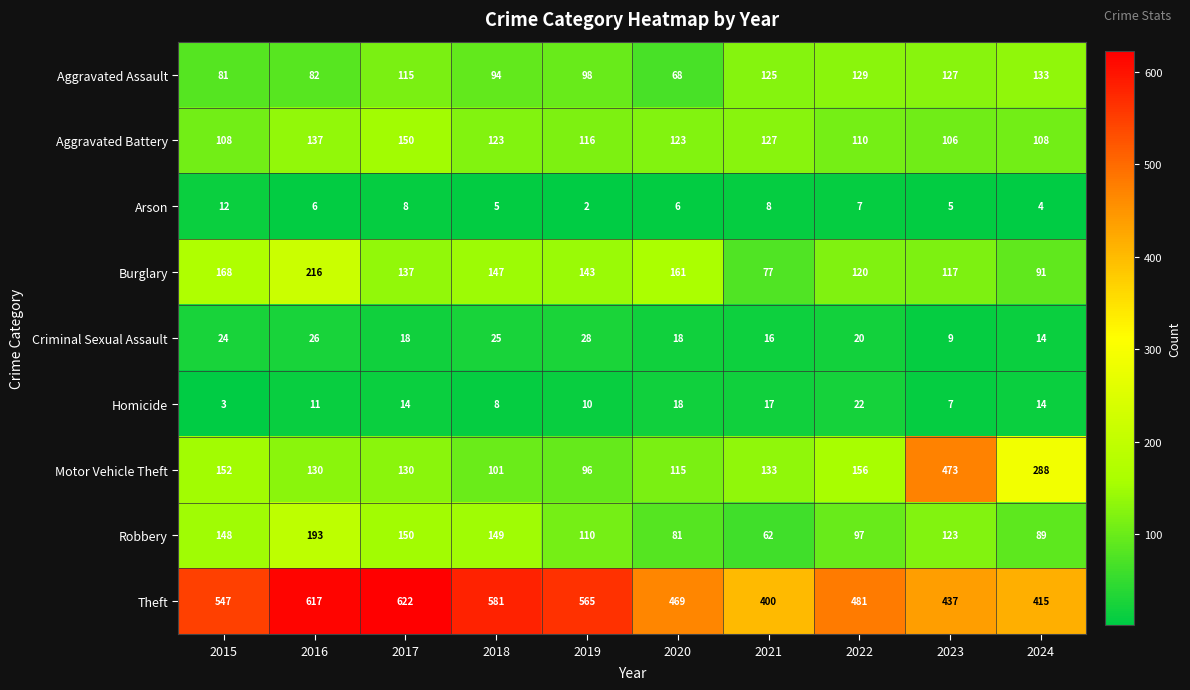

How many categories are shown in the chart?

10